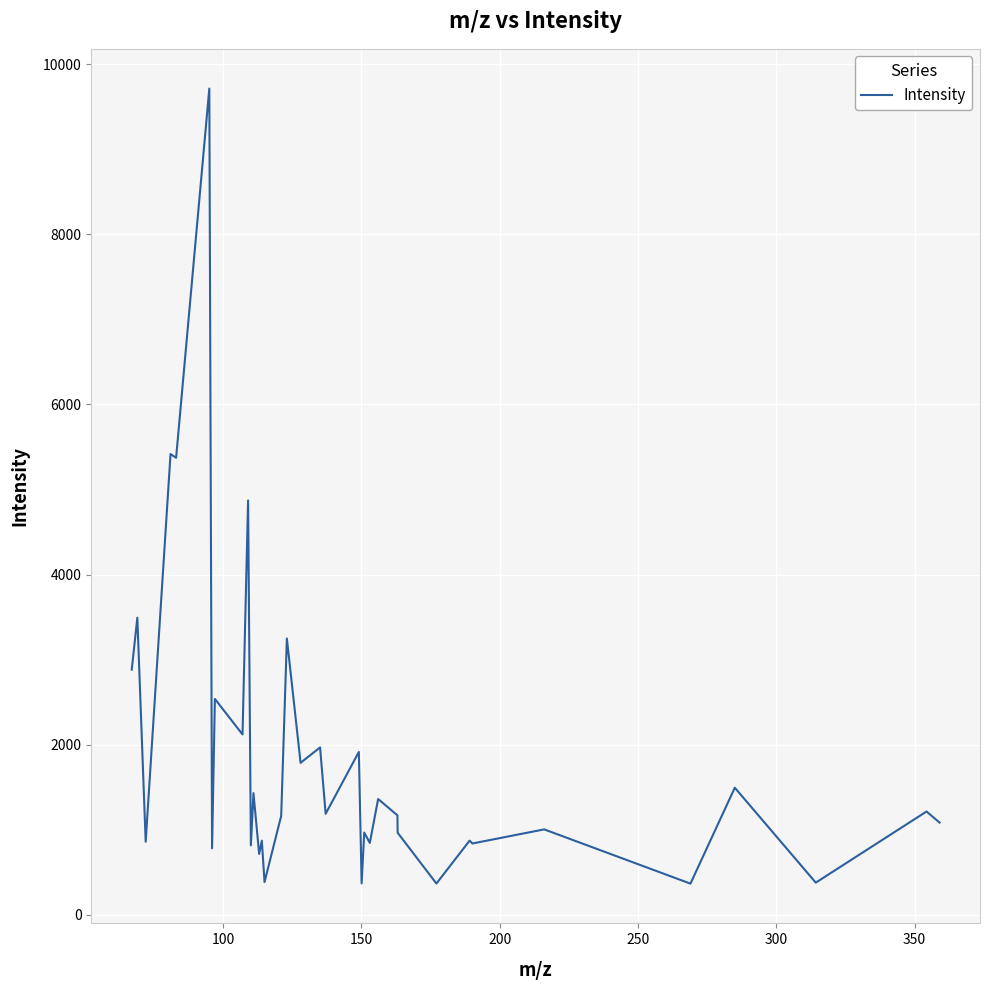

What is the maximum value shown in the chart?

9711.9